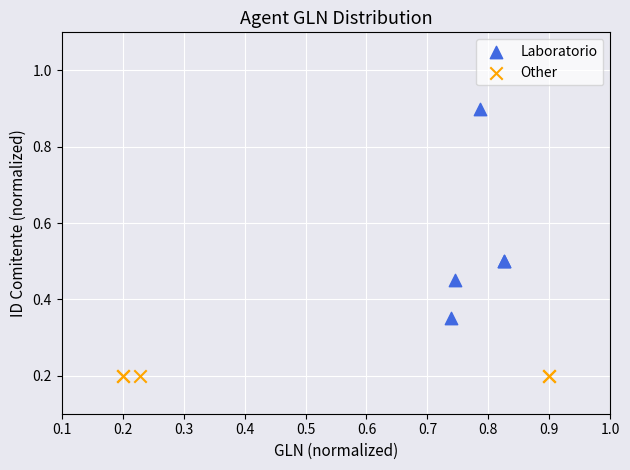

Which series reaches the minimum Y coordinate?

Other